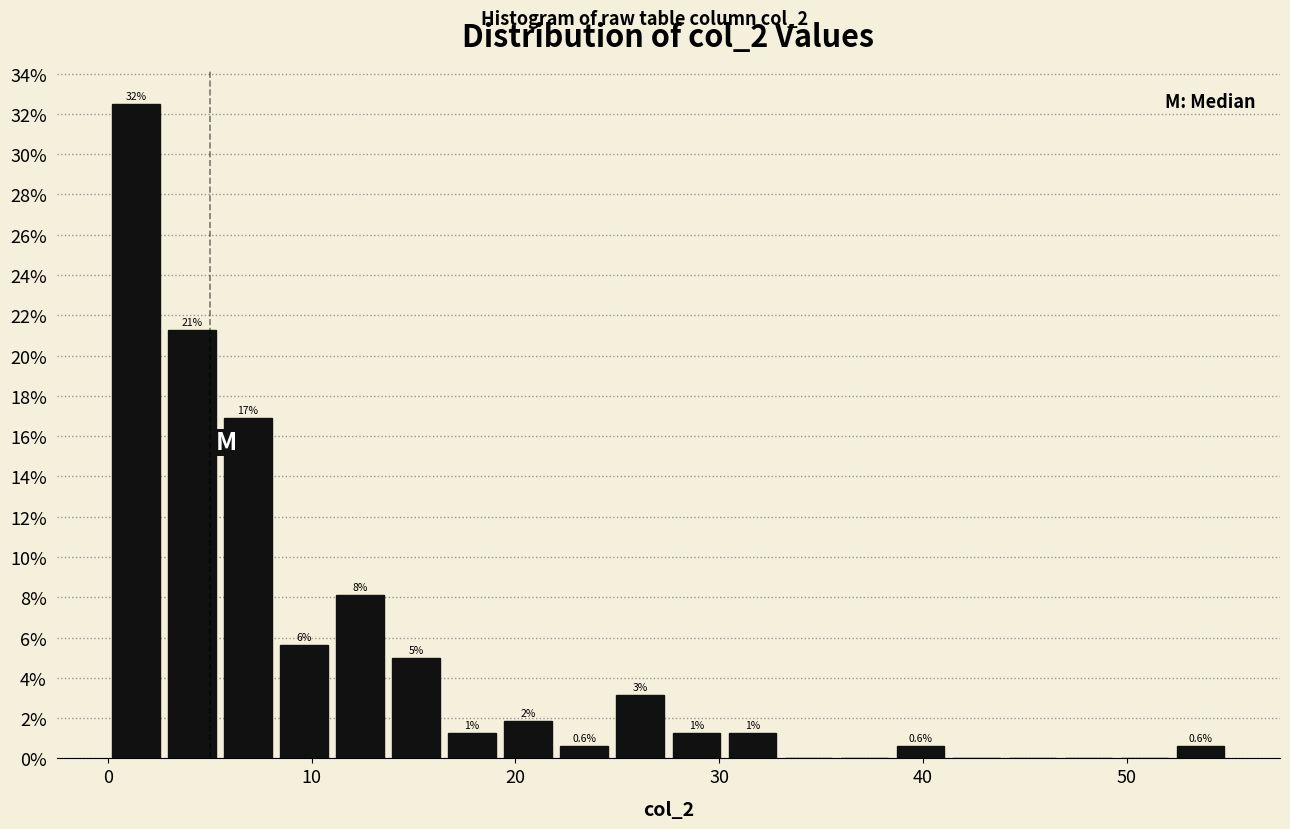

Around what value on the x-axis is the tallest bar? Give the approximate position of its centre, as read against the axis.

1